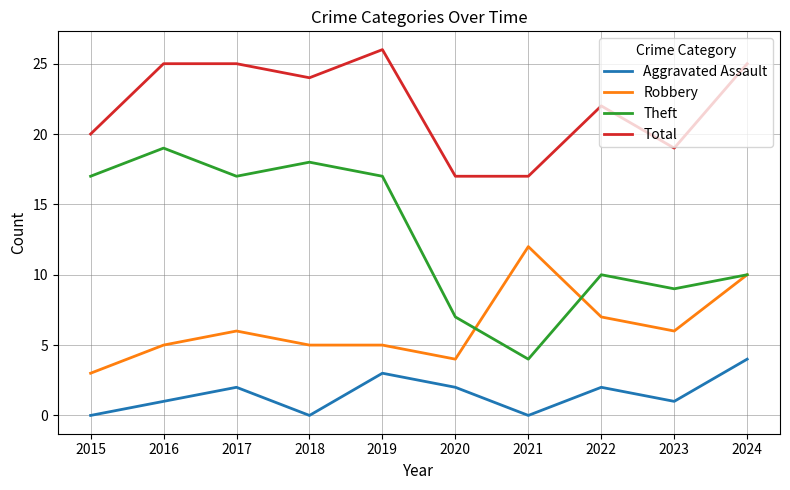

Is it true that Robbery equals 5 at 2015?

False